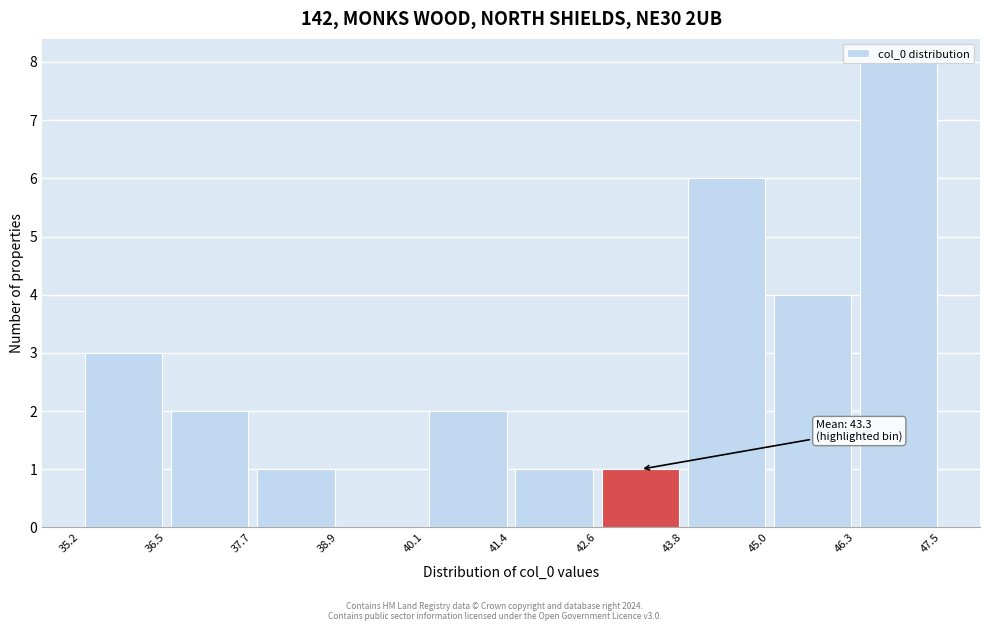

Which range on the x-axis has the tallest bar?

46.3 to 47.5